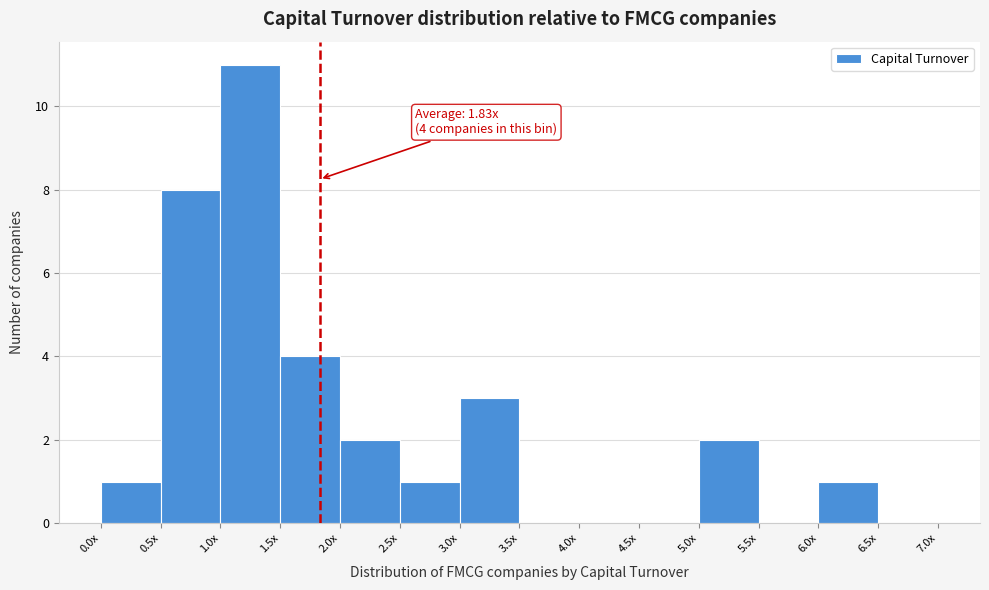

Reading left to right, transcribe all the data shown in this chart.

0.0x=1	0.5x=8	1.0x=11	1.5x=4	2.0x=2	2.5x=1	3.0x=3	3.5x=0	4.0x=0	4.5x=0	5.0x=2	5.5x=0	6.0x=1	6.5x=0